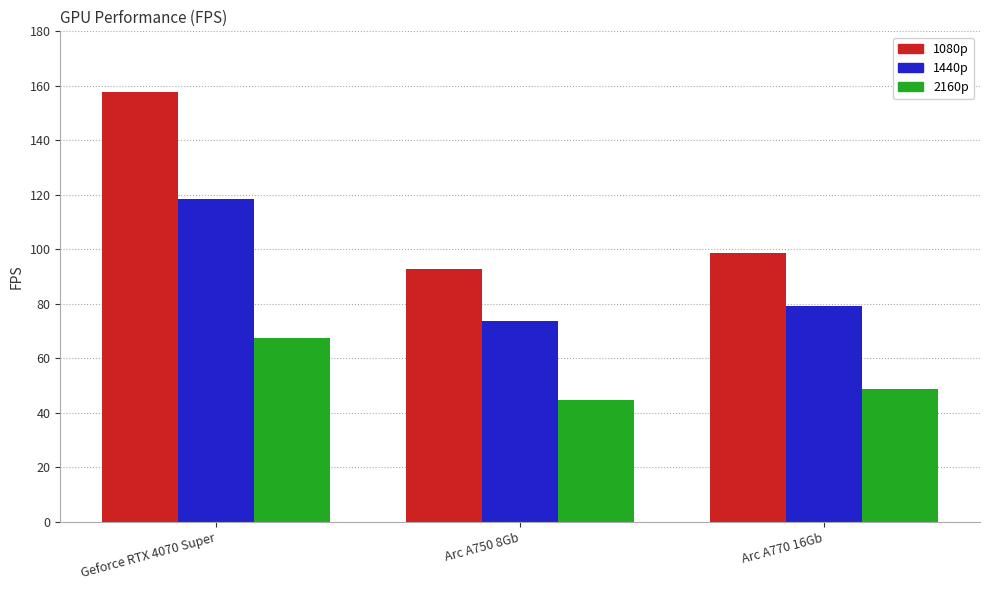

Is it true that 2160p equals 44.6 at Arc A750 8Gb?

True